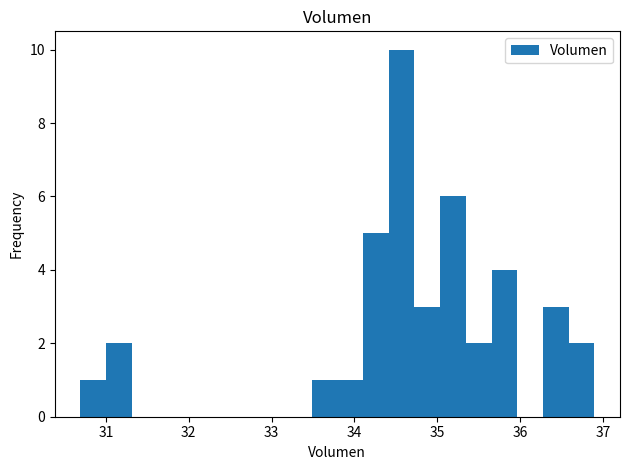

Read against the x-axis, roughly where is the centre of the tallest bar?

34.6